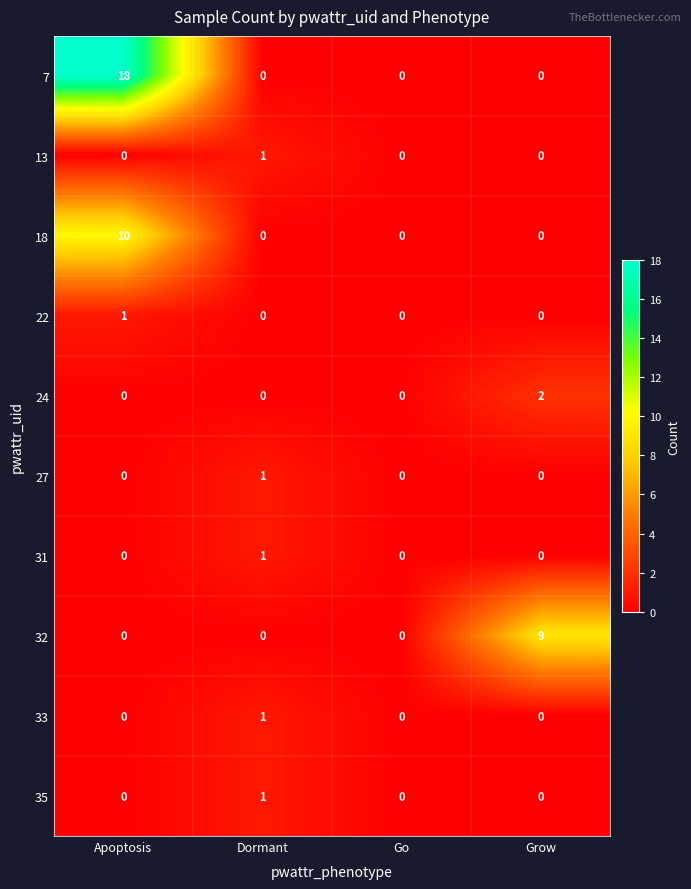

How many distinct data groups are displayed?

10